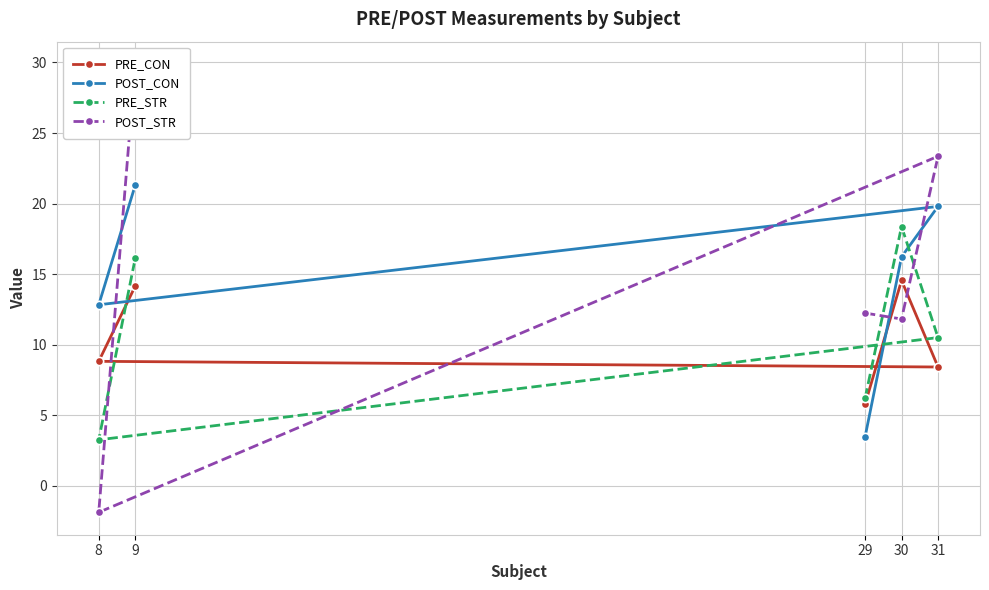

Does the chart display data point markers on the line(s)?

Yes